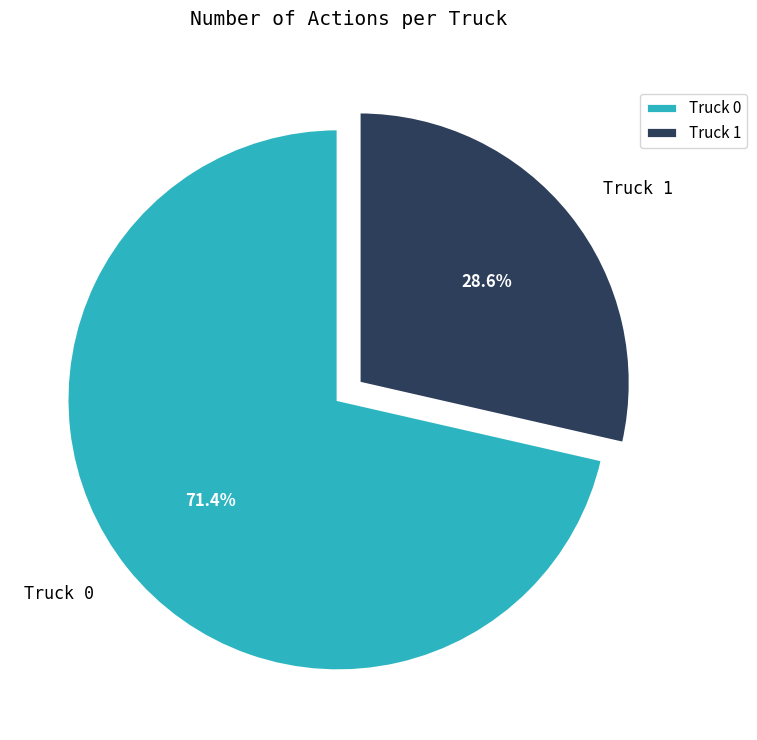

Is there any slice that represents more than half of the pie?

Yes